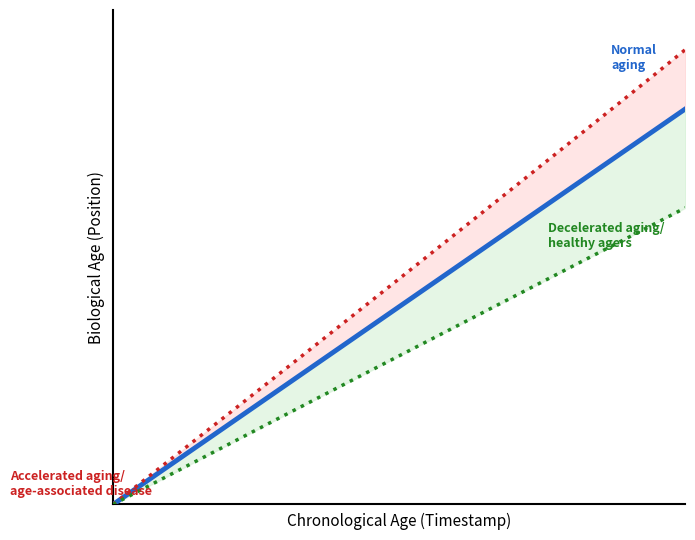

True or false: Decelerated aging/
healthy agers and Accelerated aging/
age-associated disease intersect in this chart.

False